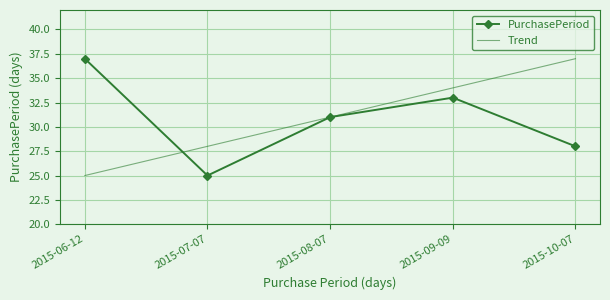

At which category is the sum across all series the highest?

2015-09-09